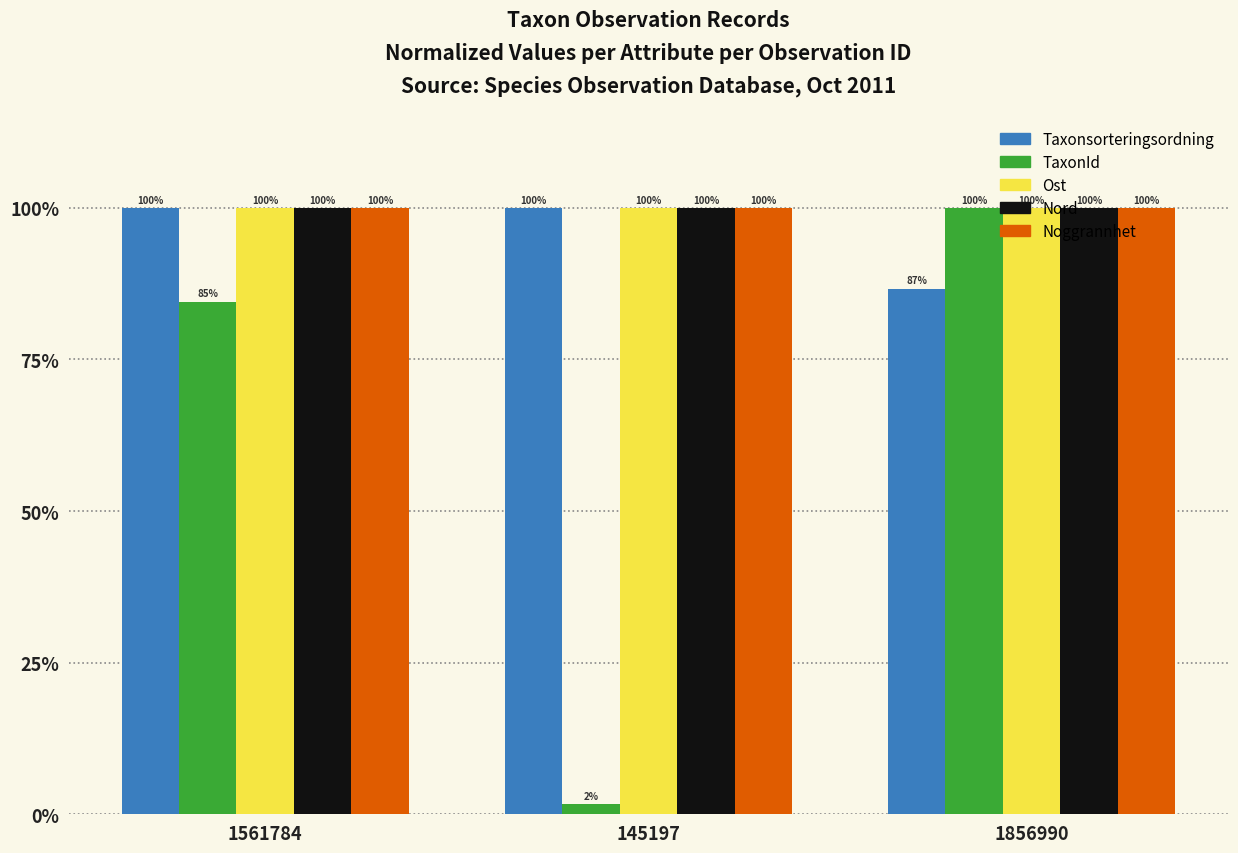

Is the value of Taxonsorteringsordning at 1856990 greater than the value of Noggrannhet at 1561784?

No